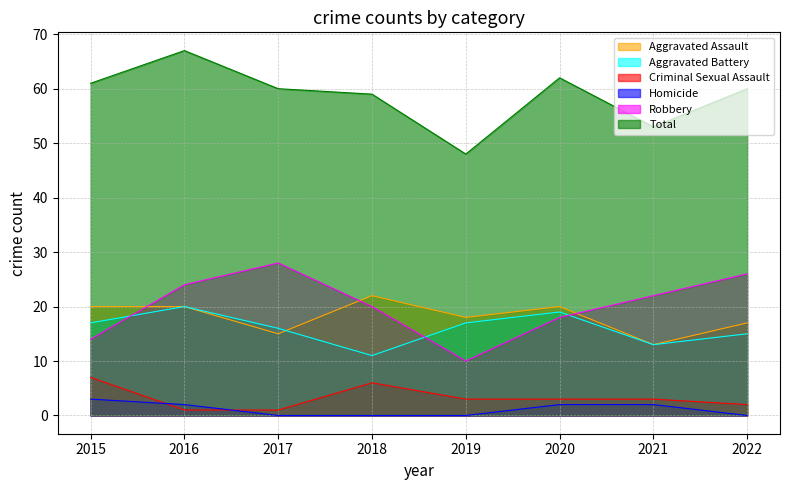

At which label is Aggravated Assault closest to 17?

2022